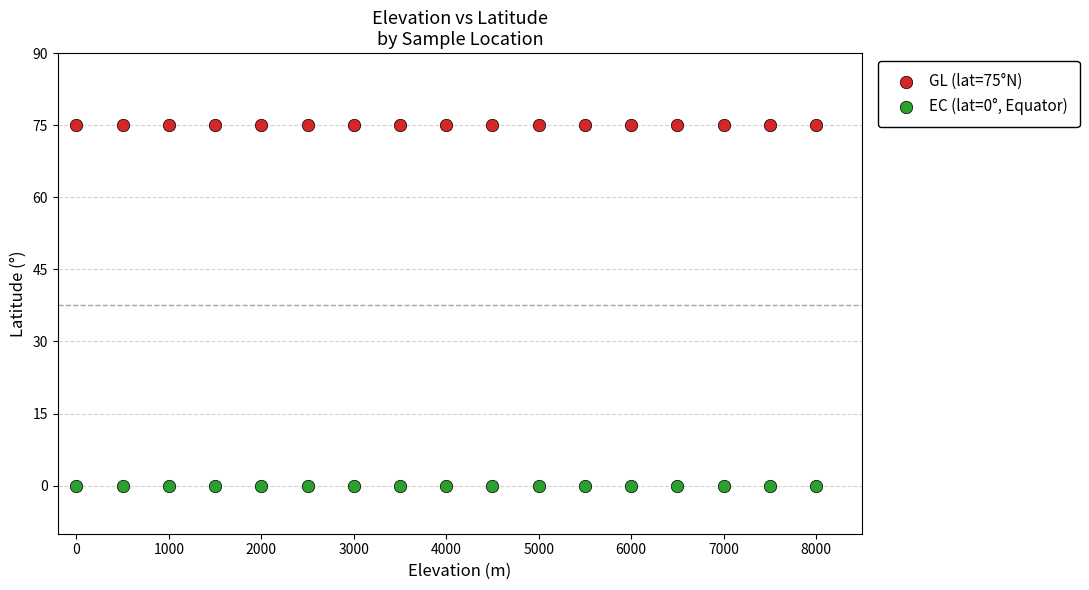

Which series reaches the maximum Y coordinate?

GL (lat=75°N)